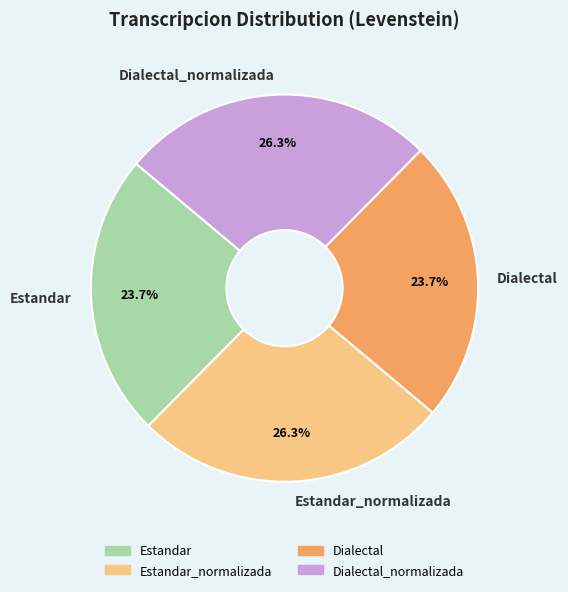

True or false: Estandar accounts for 24% of the total.

True